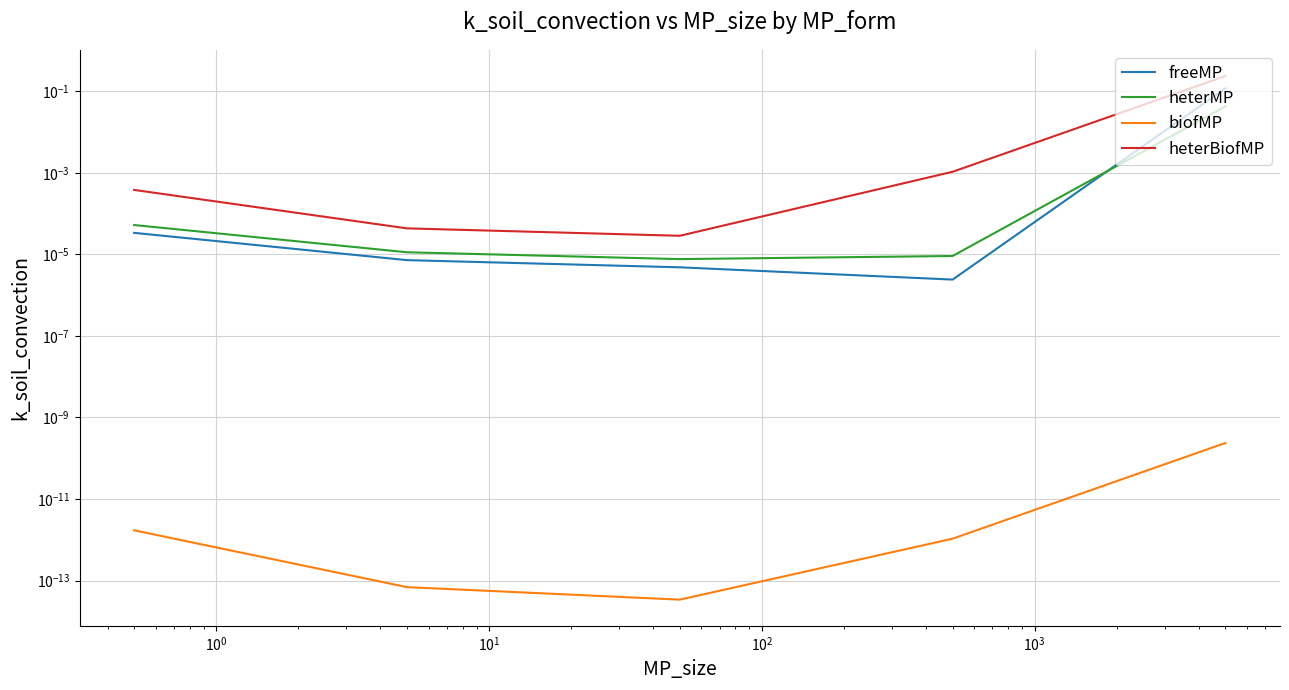

Is it true that freeMP equals 0.2 at $\mathdefault{10^{2}}$?

False